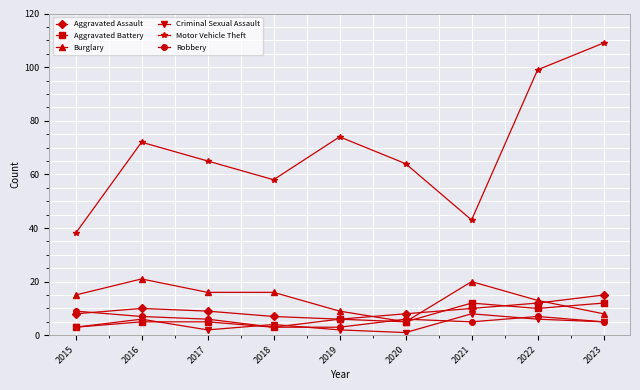

At which label does Criminal Sexual Assault reach its peak?

2021